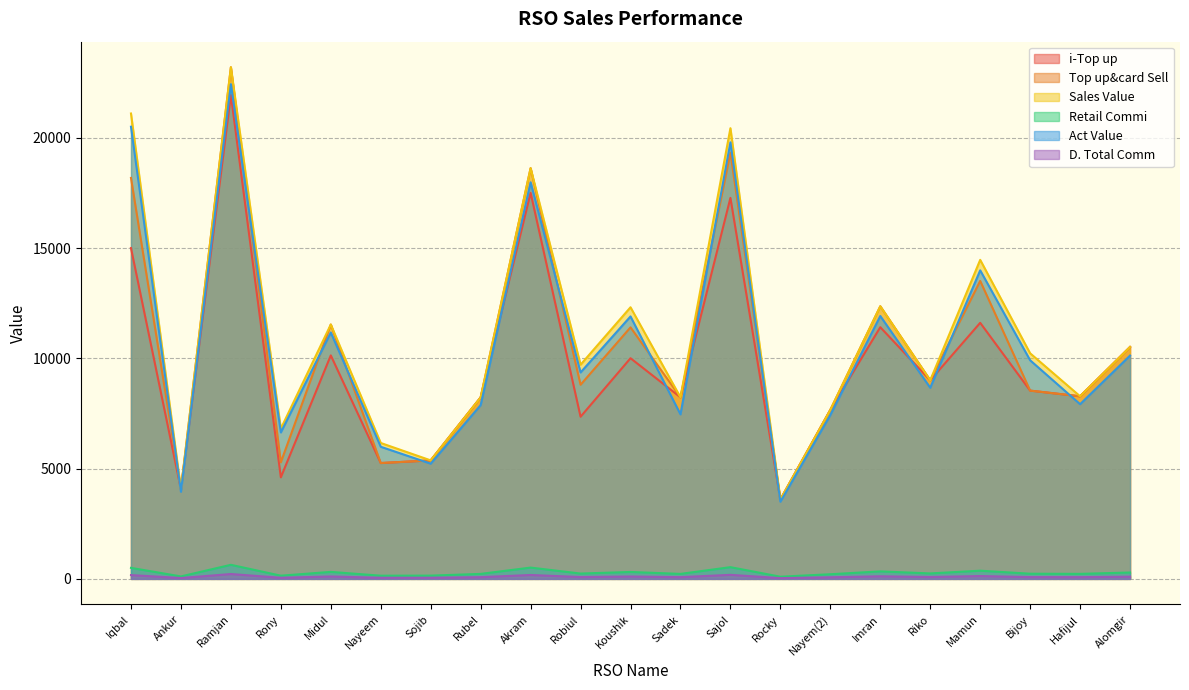

What is the maximum value for Top up&card Sell?

23198.0